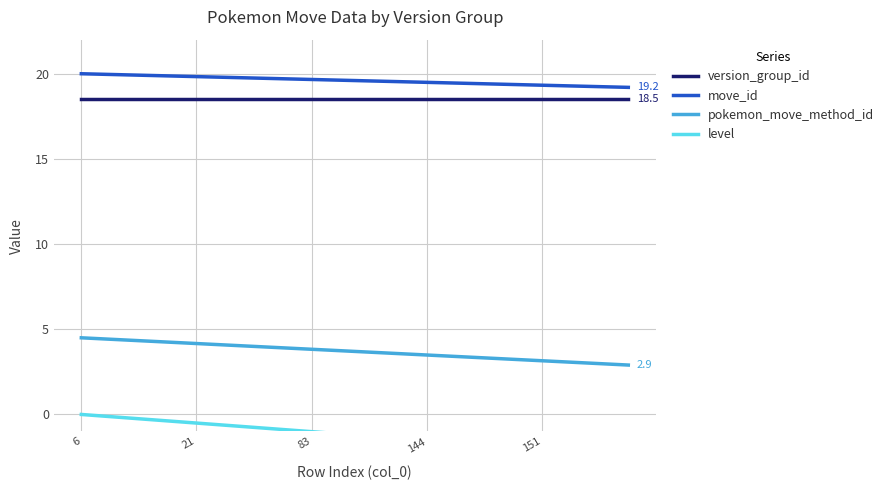

What is the minimum value for move_id?

19.2